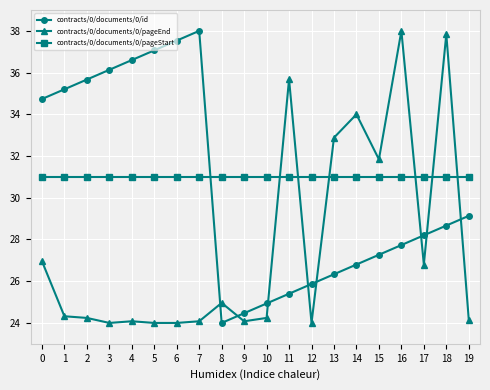

Is it true that contracts/0/documents/0/id equals 15.8 at 9?

False